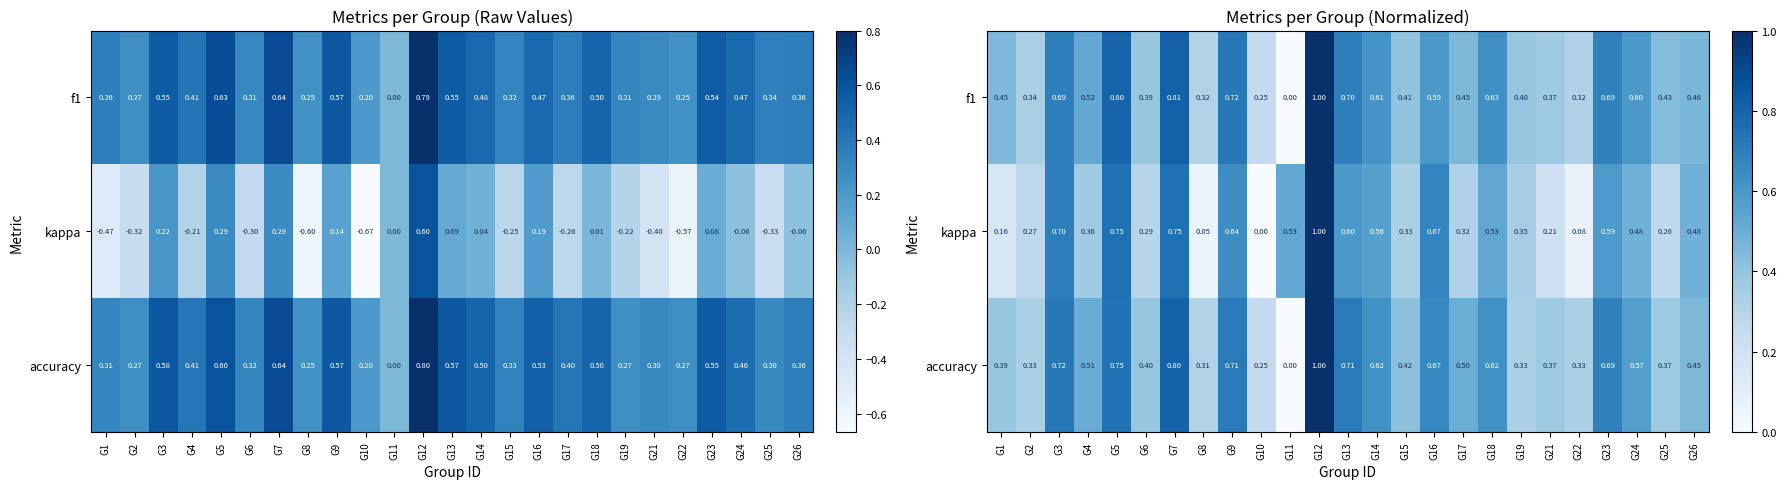

How many values in kappa are above zero?

24